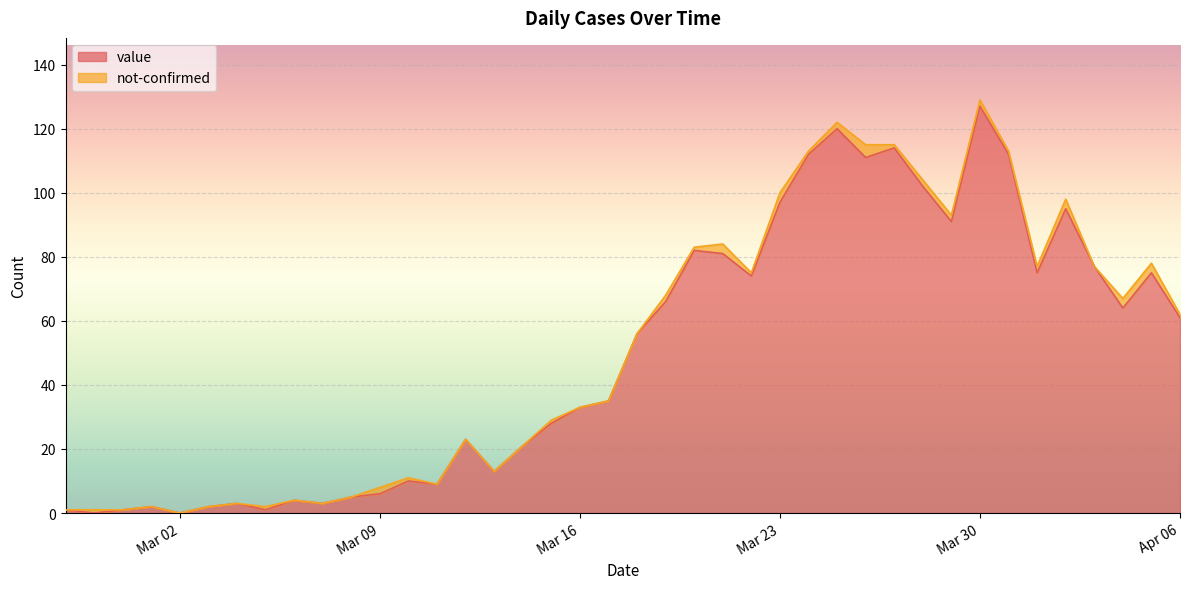

At which category is the sum across all series the highest?

Mar 30